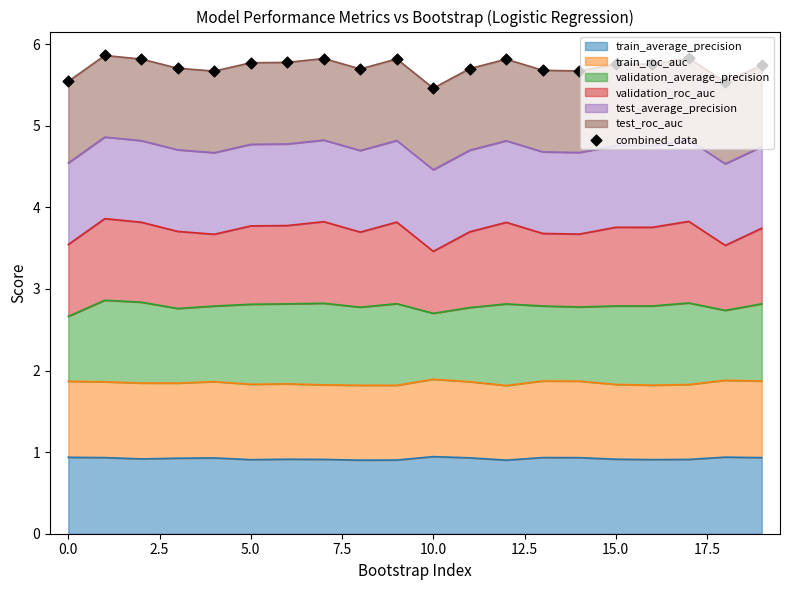

What is the ratio of the value at 13 to the value at 12?

1.0